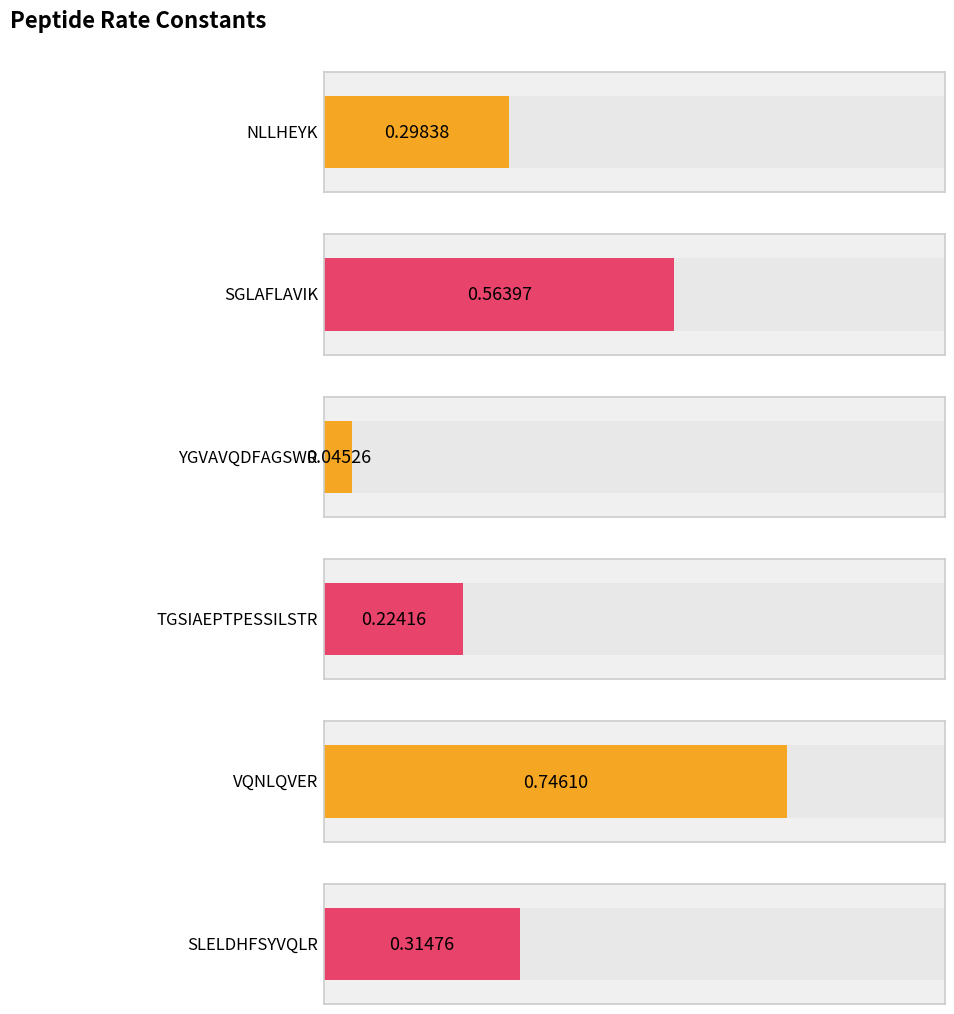

Are the bars grouped side by side (vs. stacked)?

No